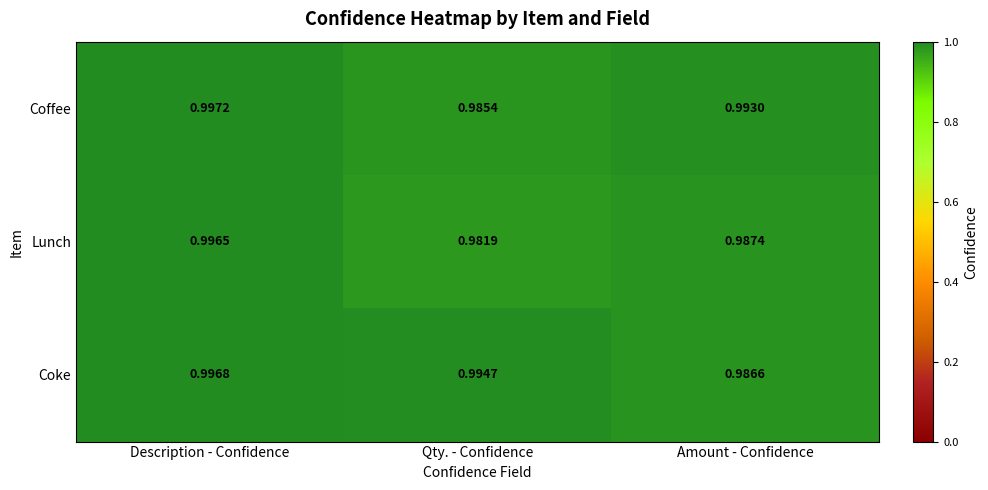

Which label corresponds to the largest value in the chart?

Description - Confidence